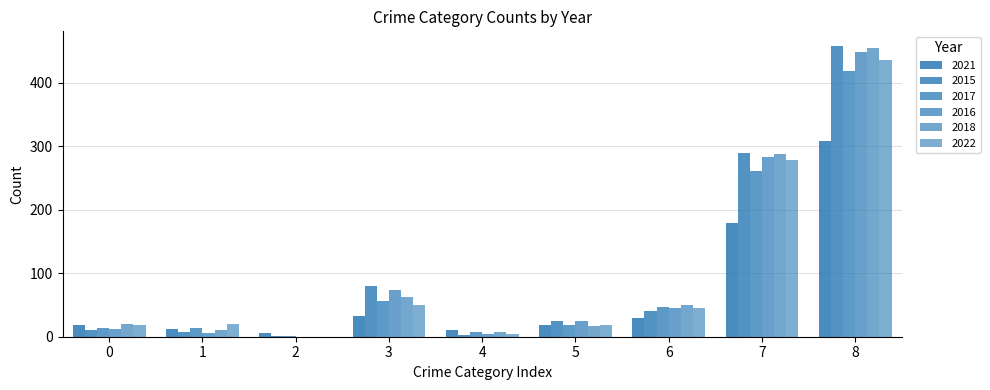

How many distinct data groups are displayed?

6